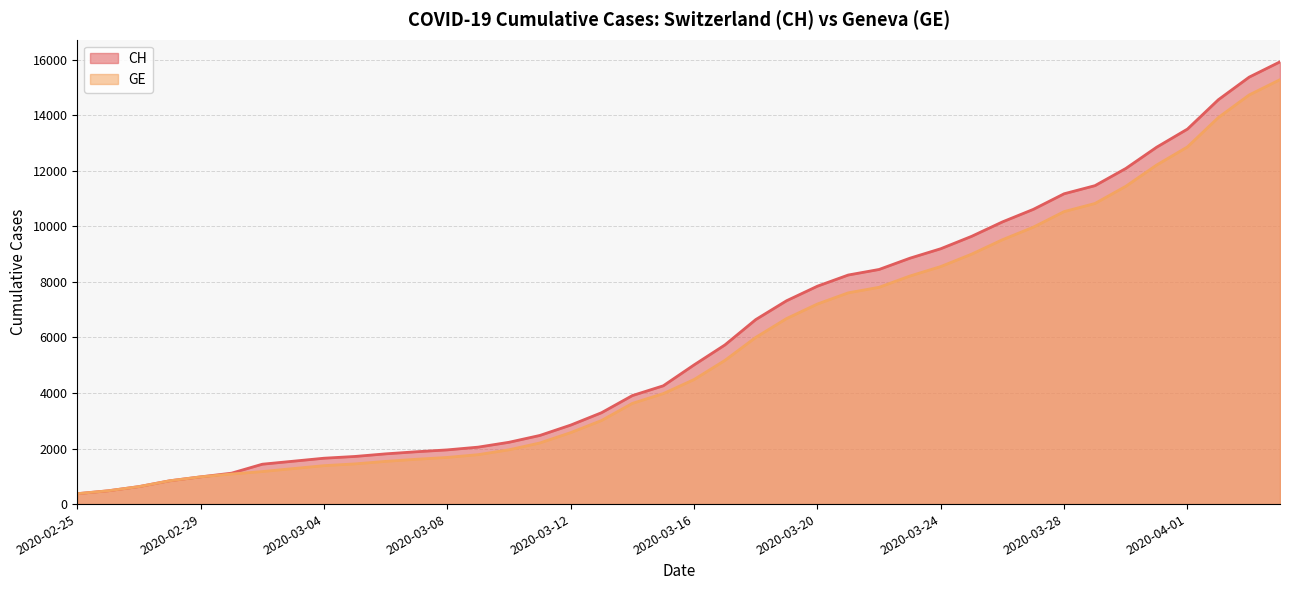

How many data points does each series have?

40